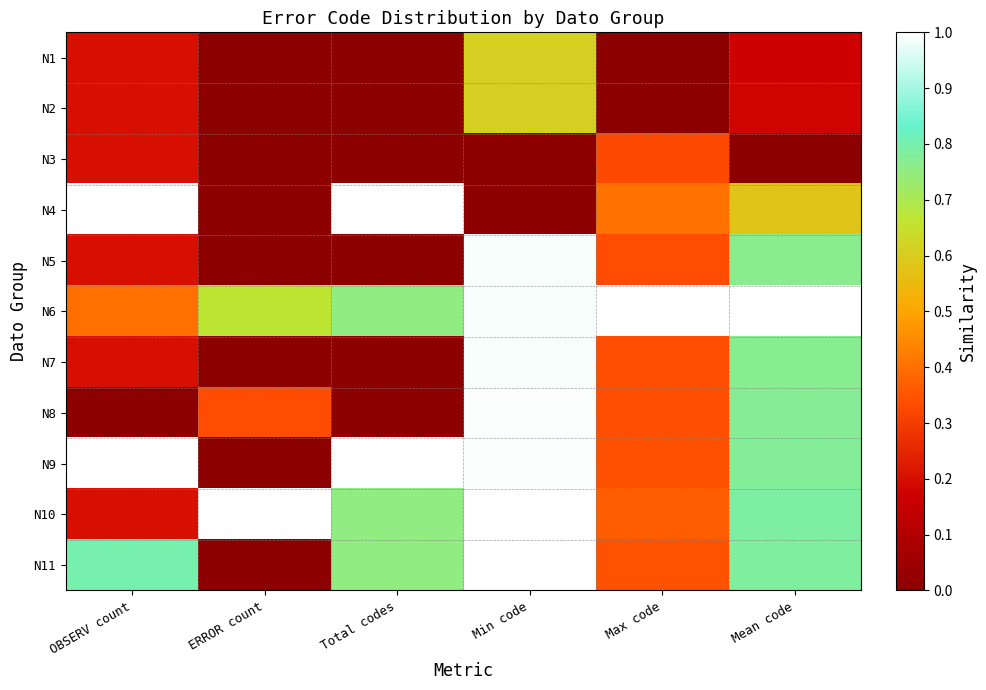

At which category is the sum across all series the highest?

Min code